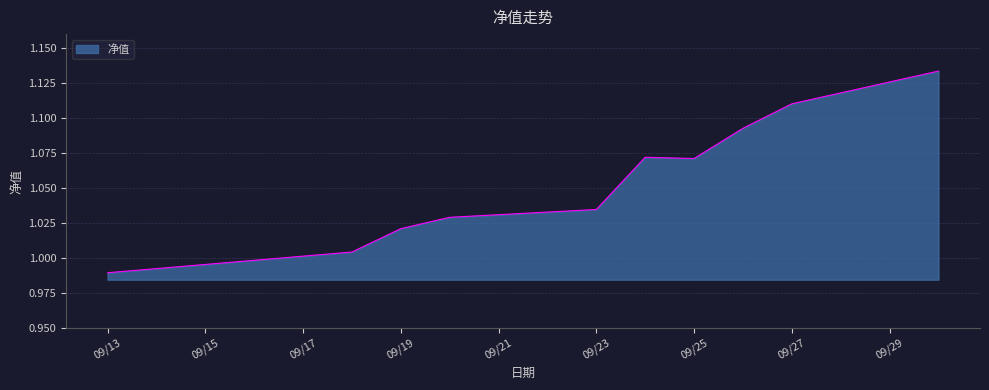

Does the chart have visible grid lines?

Yes